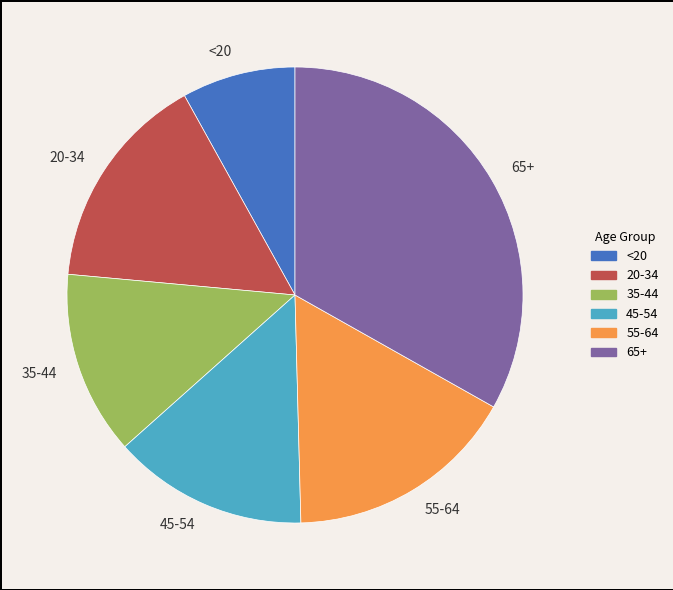

Combined, do 65+ and <20 account for over 50%?

No